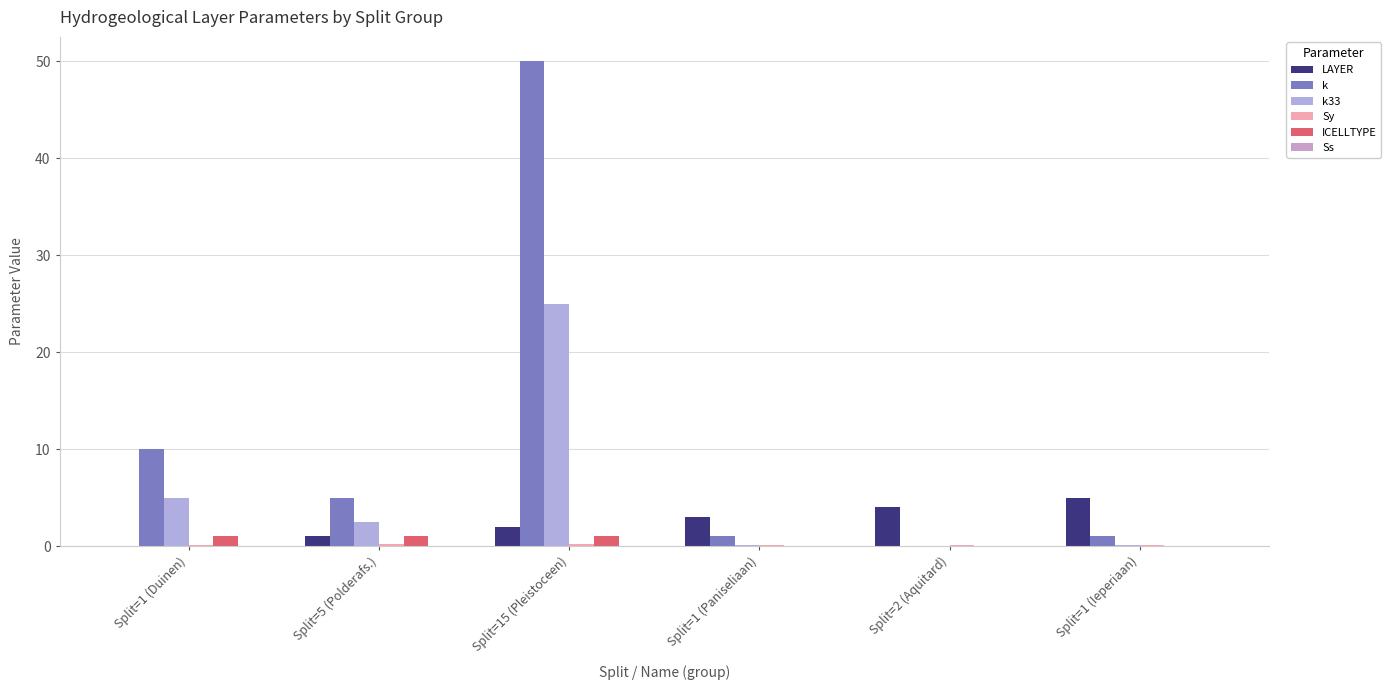

Count the number of data series in this chart.

6